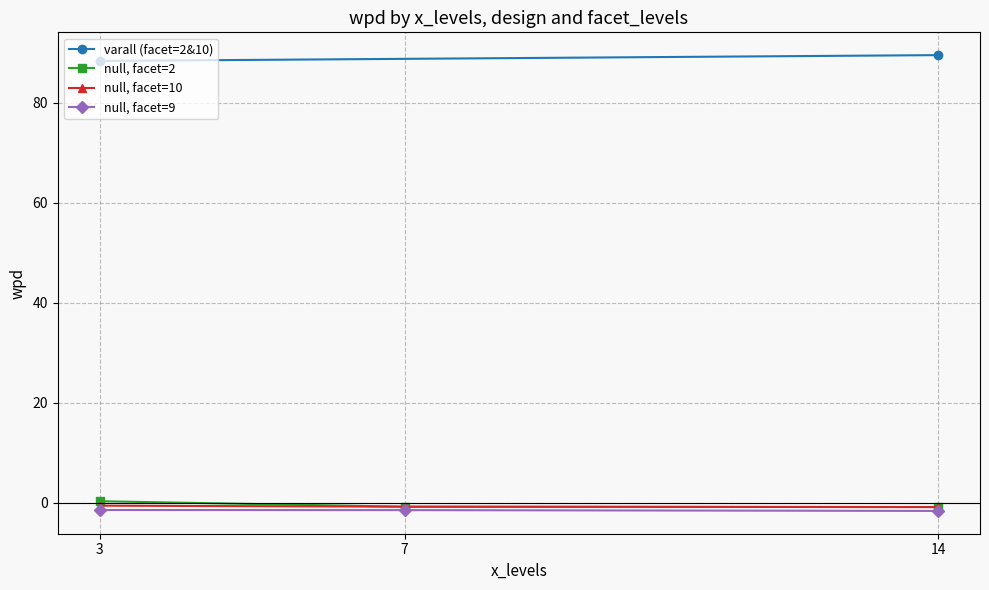

Is it true that null, facet=9 equals -1.4 at 3?

True